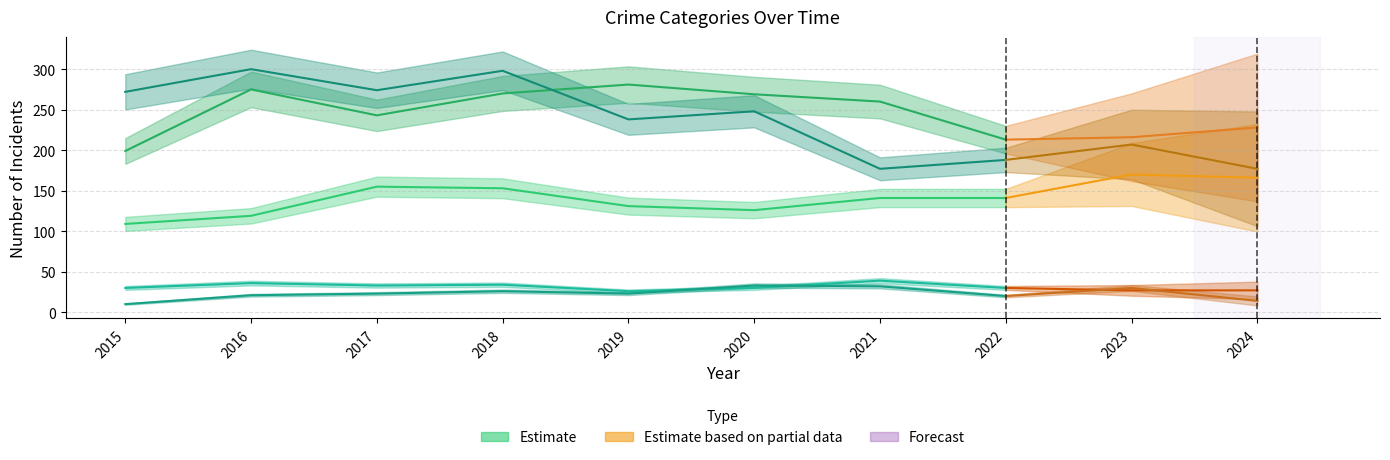

Is it true that Aggravated Battery equals 260 at 2021?

True